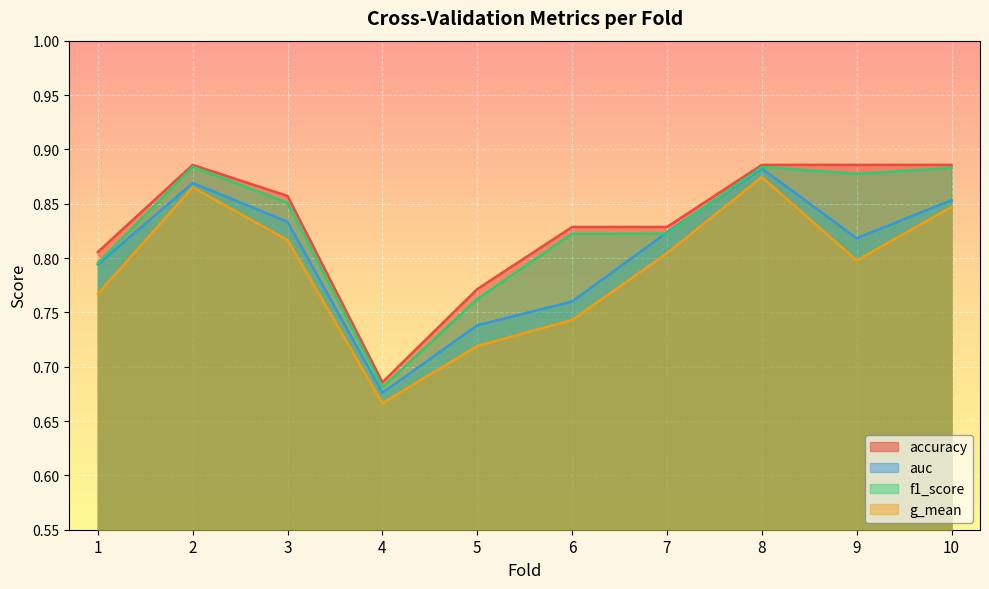

What is the difference between the maximum and minimum values in the g_mean series?

0.2